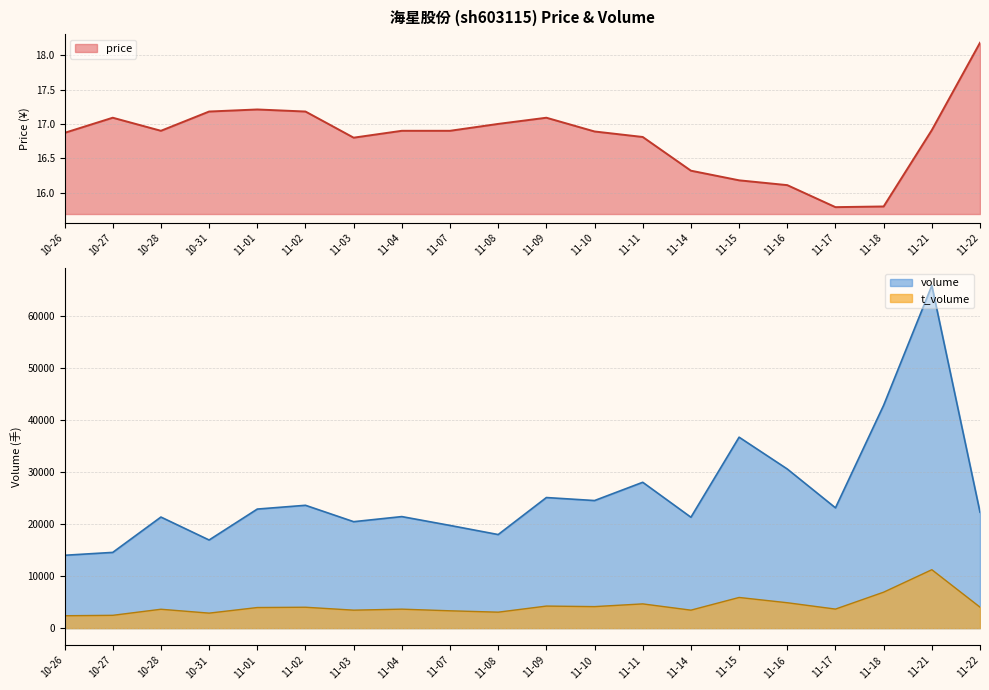

True or false: t_volume and volume intersect in this chart.

False